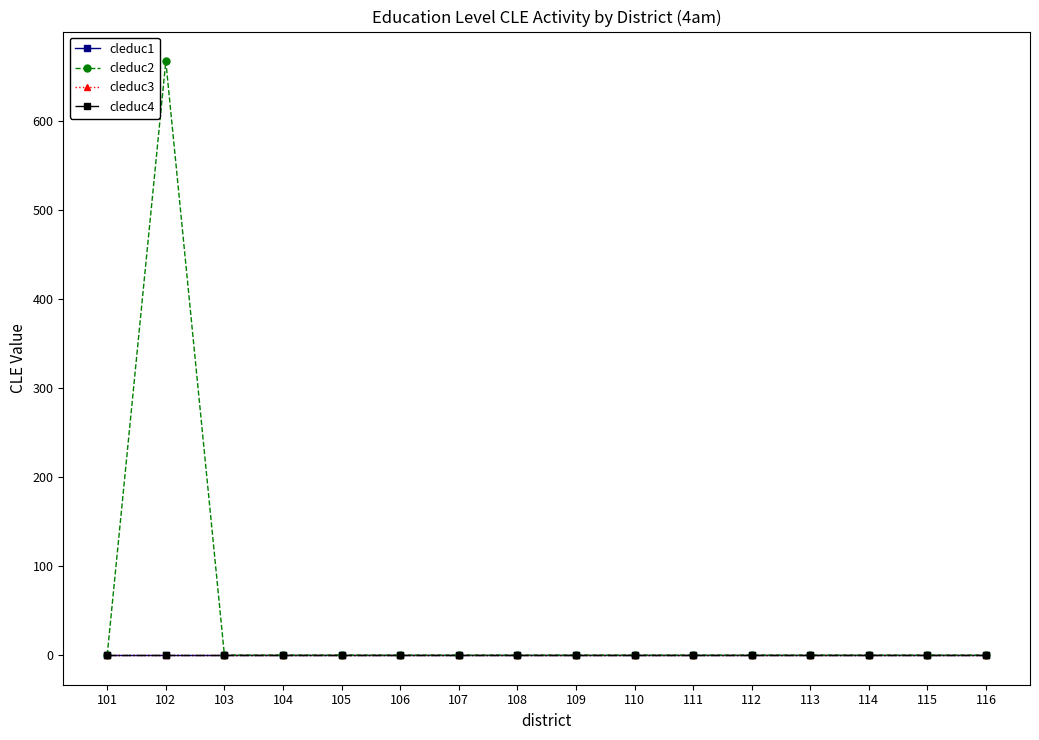

Does the chart have visible grid lines?

No